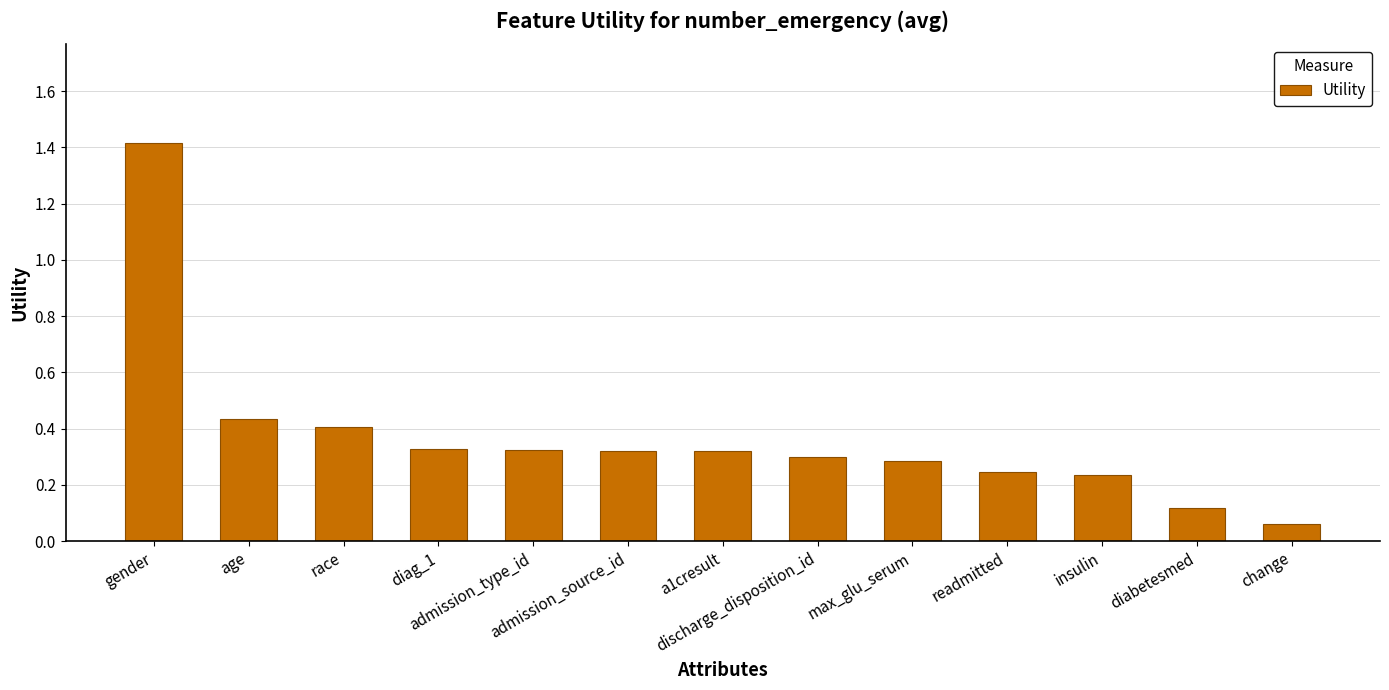

What is the difference between the maximum and minimum values?

1.4